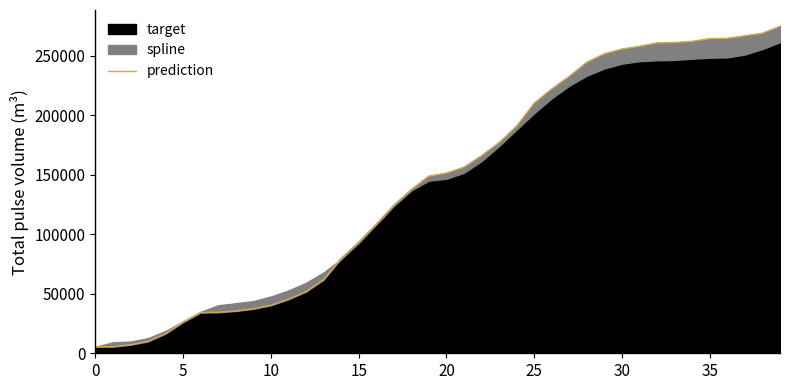

Does the chart have visible grid lines?

No